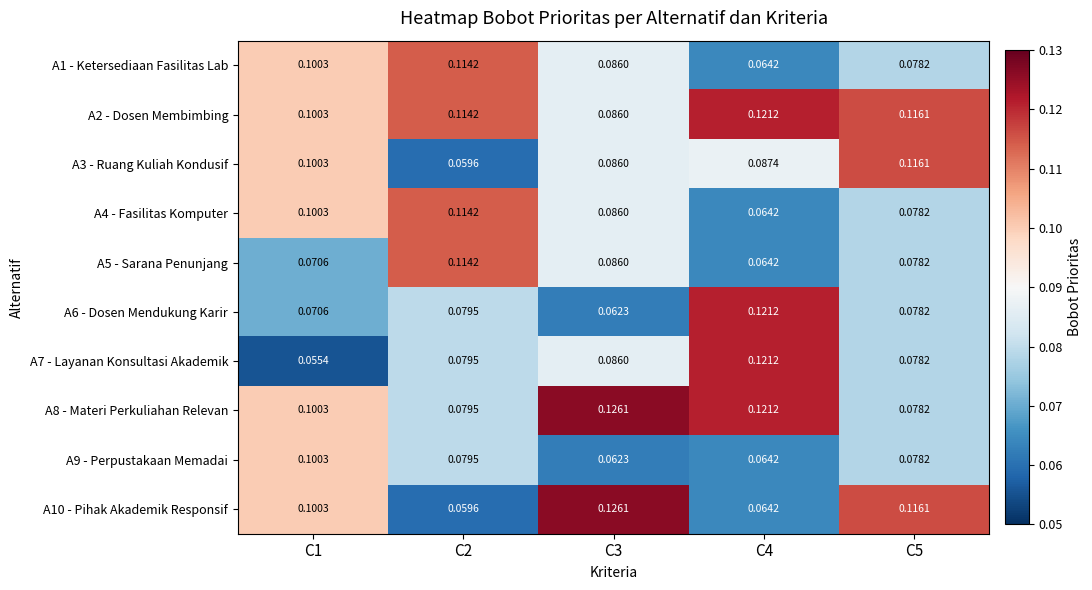

Is the value of A8 - Materi Perkuliahan Relevan at C2 greater than the value of A10 - Pihak Akademik Responsif at C4?

Yes